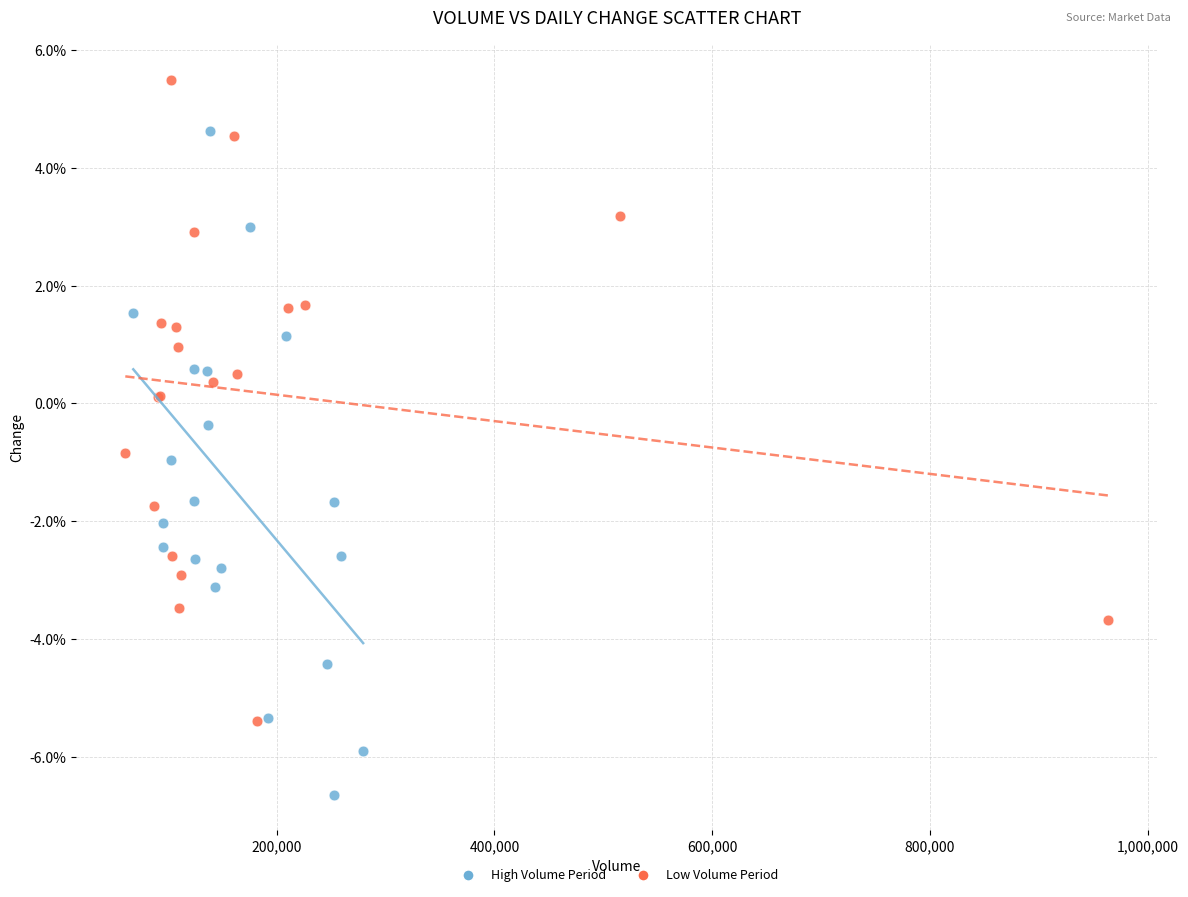

Which series reaches the maximum Y coordinate?

Low Volume Period